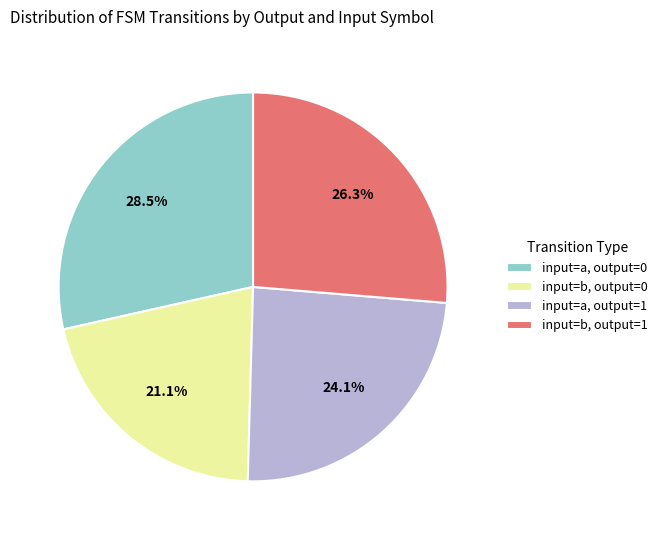

Rank the categories by value from lowest to highest.

input=b, output=0, input=a, output=1, input=b, output=1, input=a, output=0